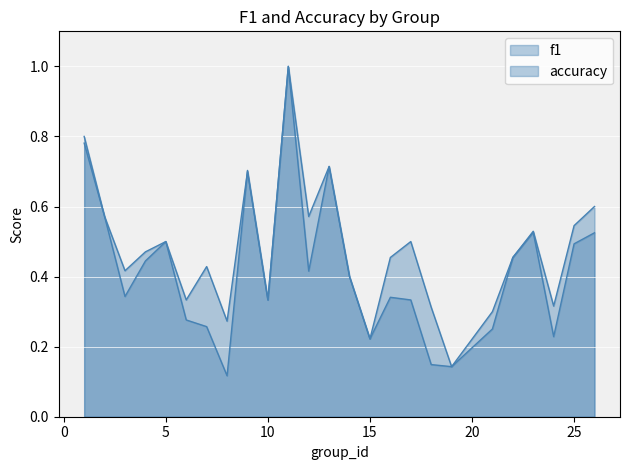

What is the highest value of the f1 series?

1.0